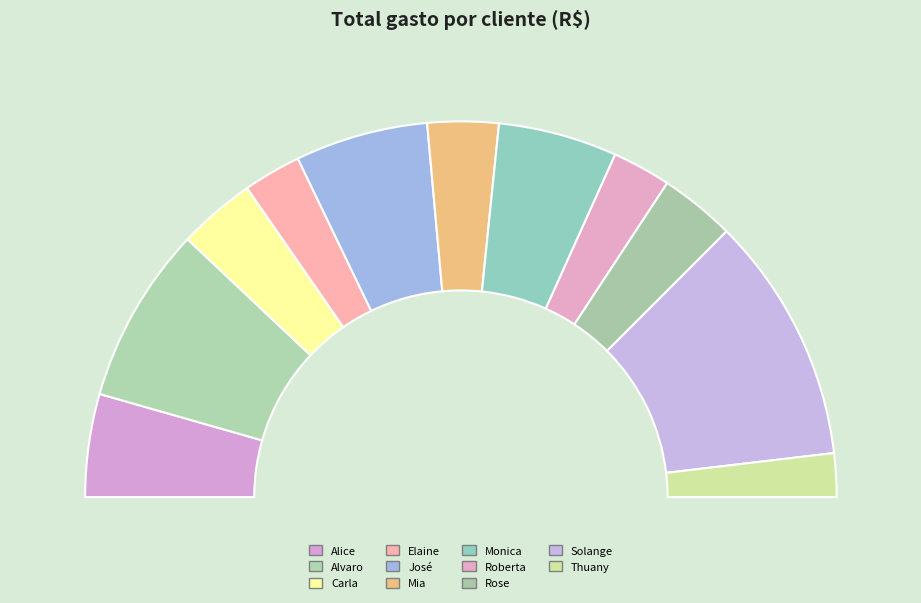

Do Rose and Mia together represent more than half of the pie?

No